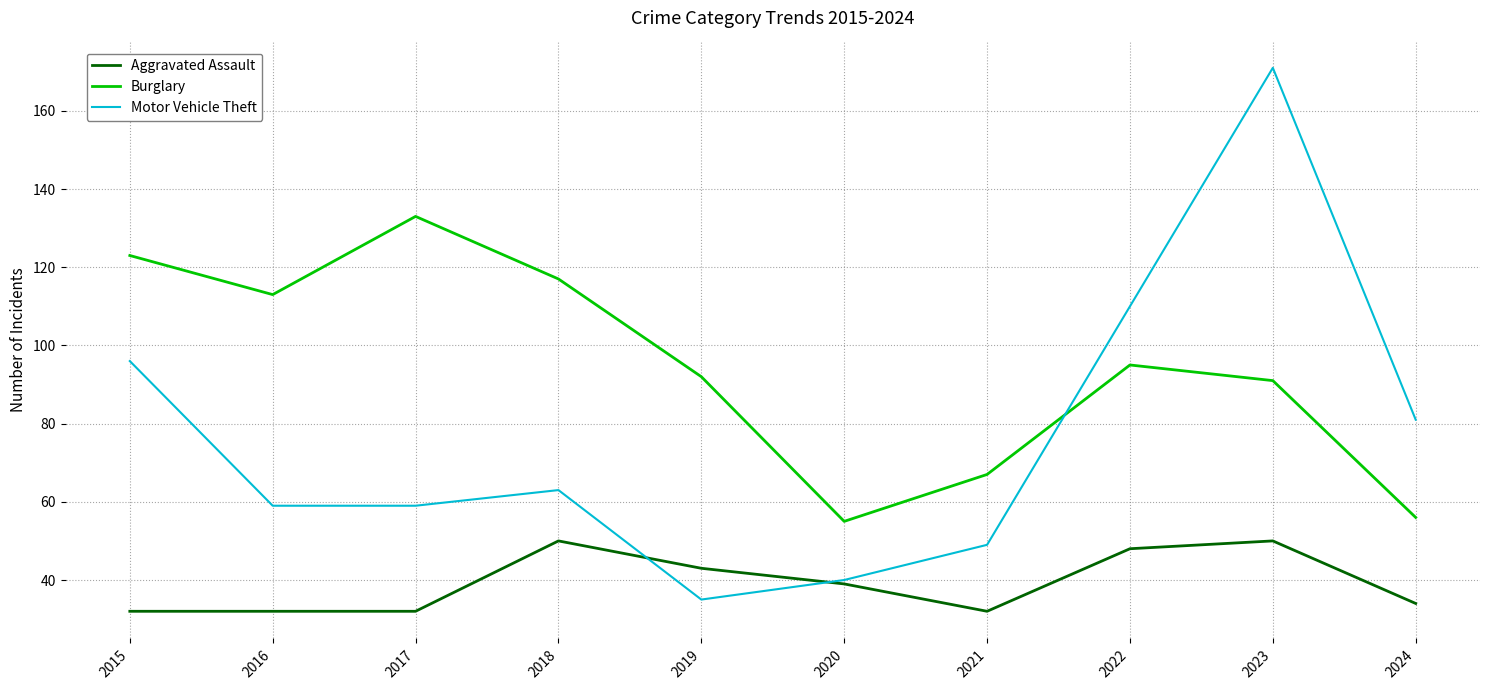

List the series in order of their overall mean, highest first.

Burglary, Motor Vehicle Theft, Aggravated Assault